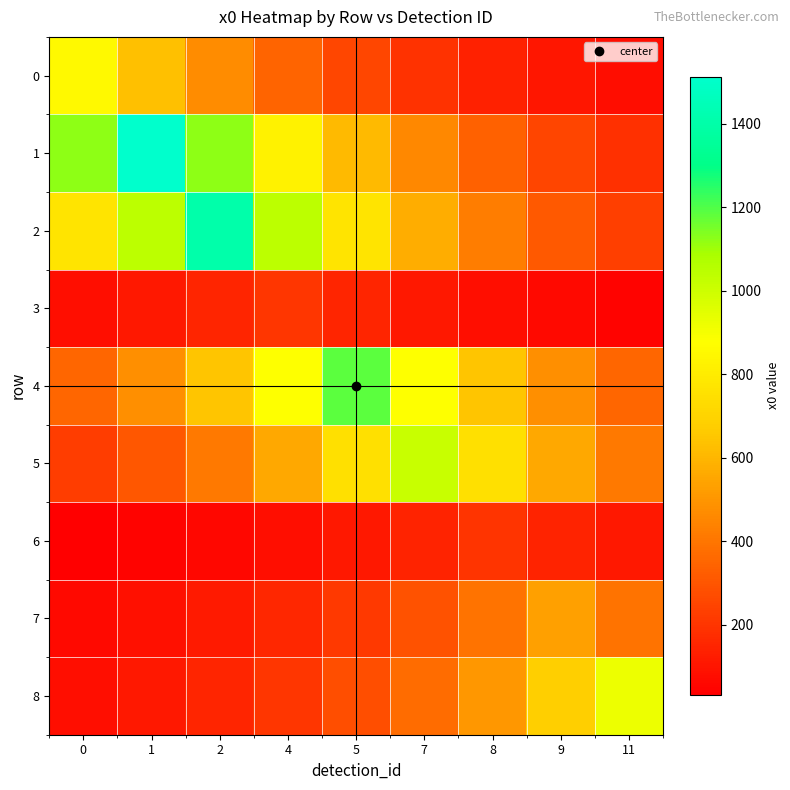

Which series has the widest spread of values?

1